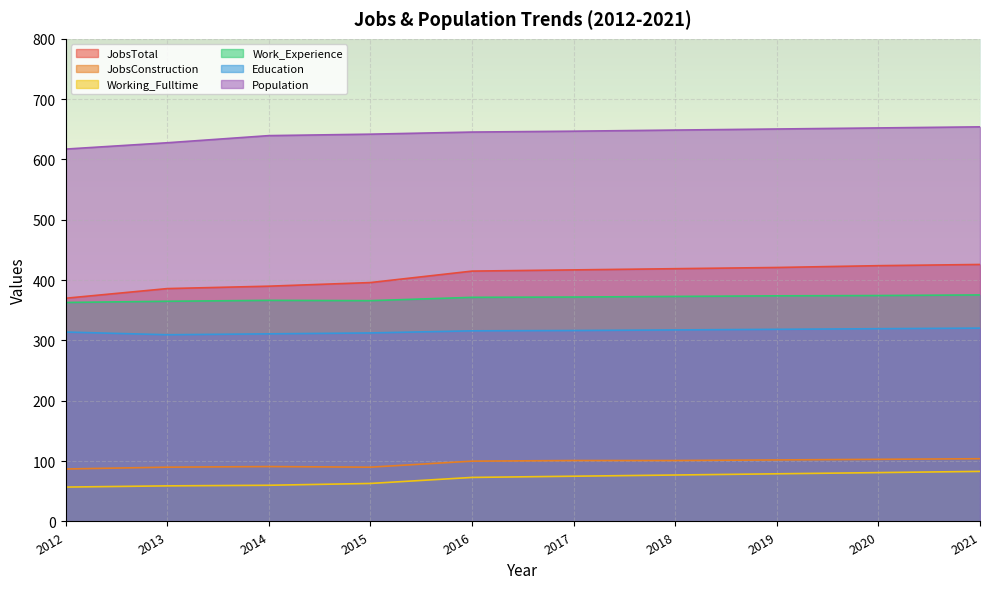

The Population series shows 168.0 at 2014. True or false?

False